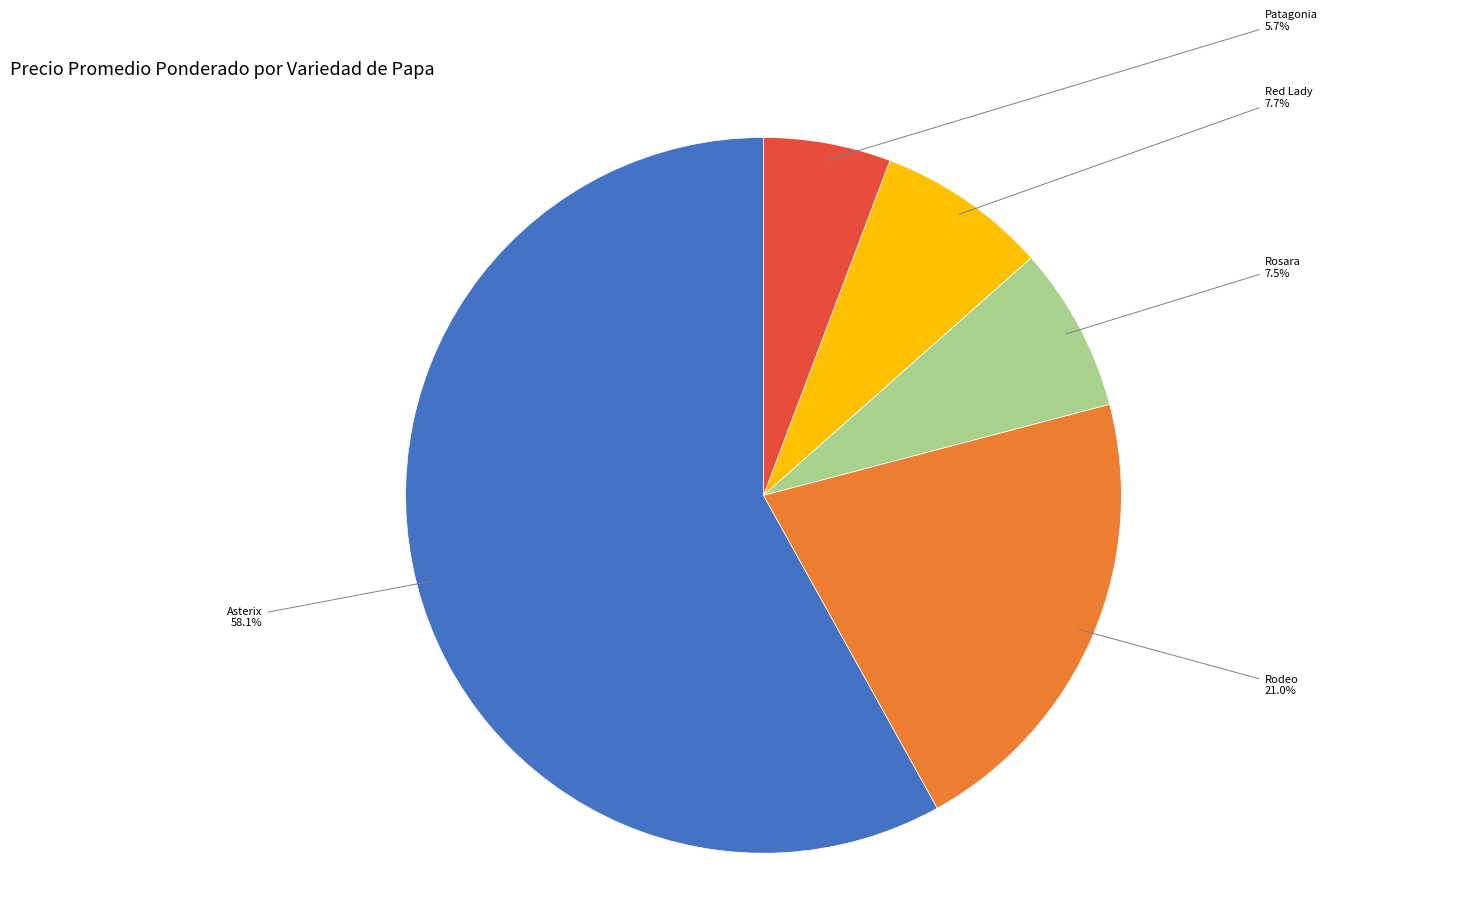

Count the number of slices in the pie.

5